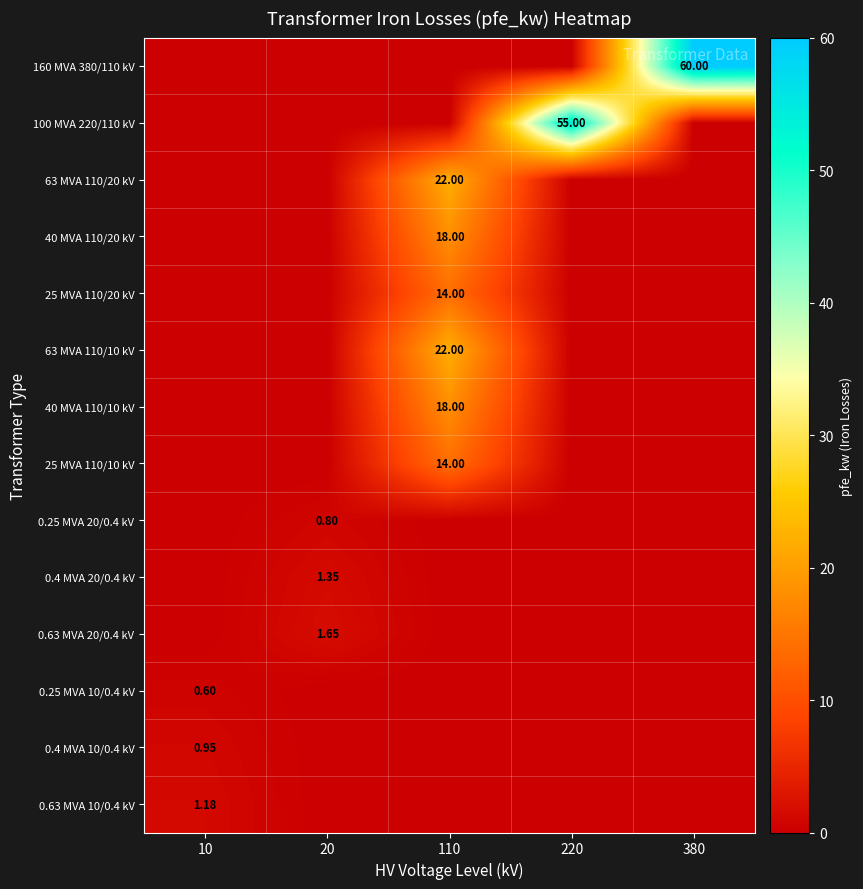

List the labels in order of 40 MVA 110/10 kV value, largest first.

110, 10, 20, 220, 380